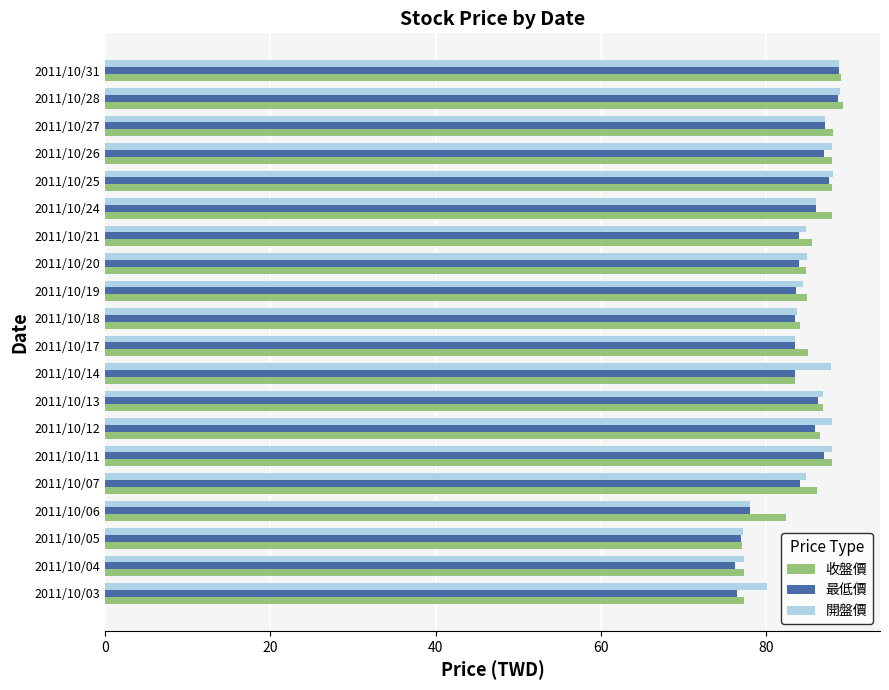

What is the difference between the second highest and second lowest values in the 收盤價 series?

11.7